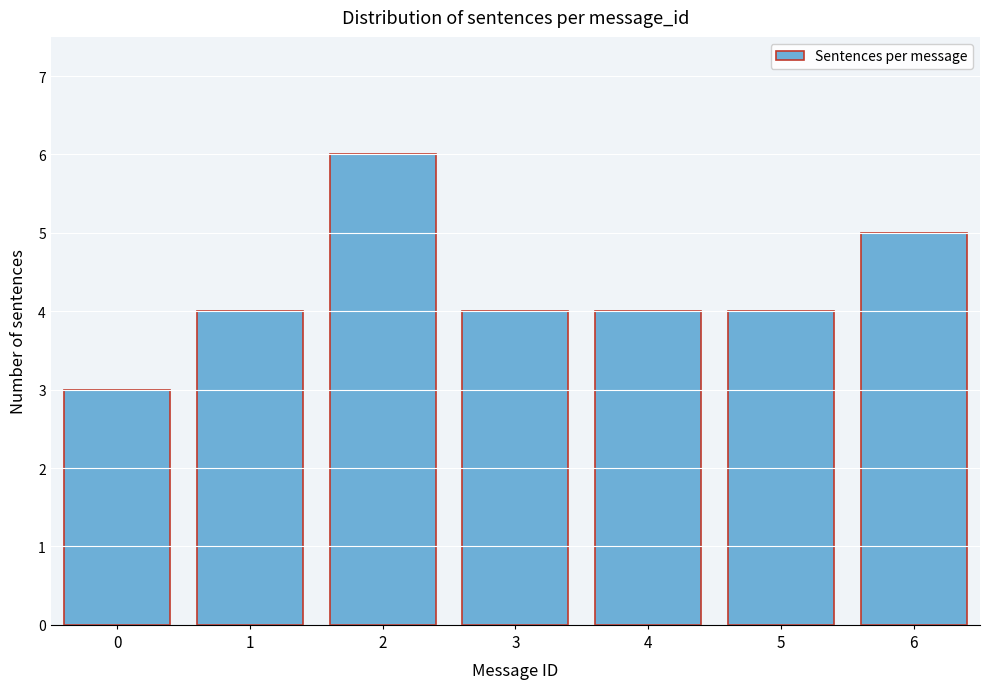

Reading right to left, list all the values displayed in this chart.

6=5	5=4	4=4	3=4	2=6	1=4	0=3